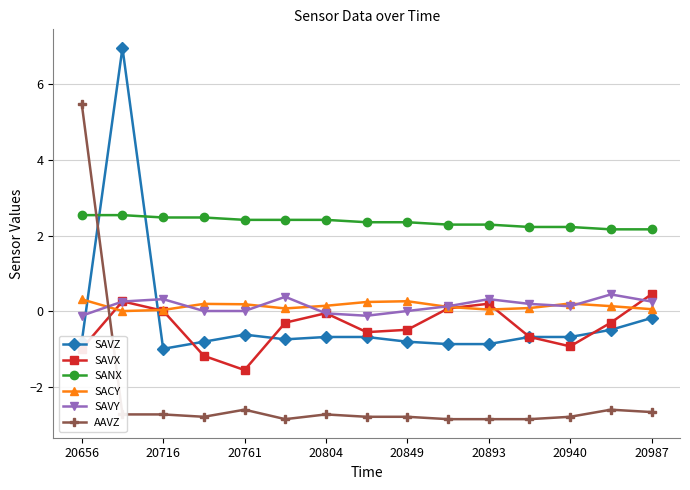

What is the value of the SAVZ point at the 1st from the left?

-0.8